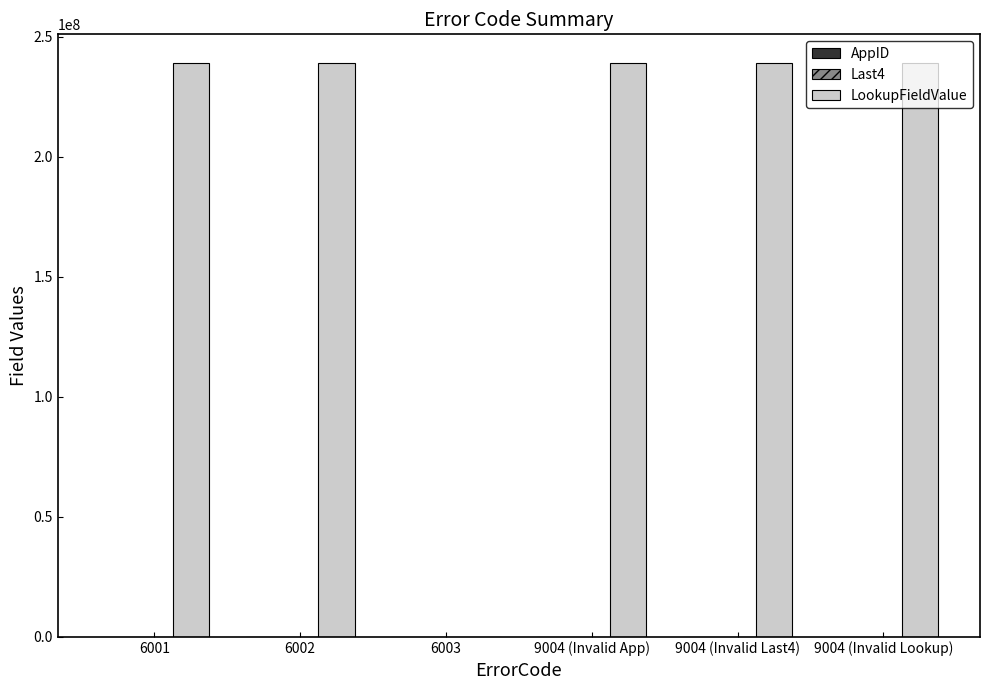

How many groups of bars are there?

6